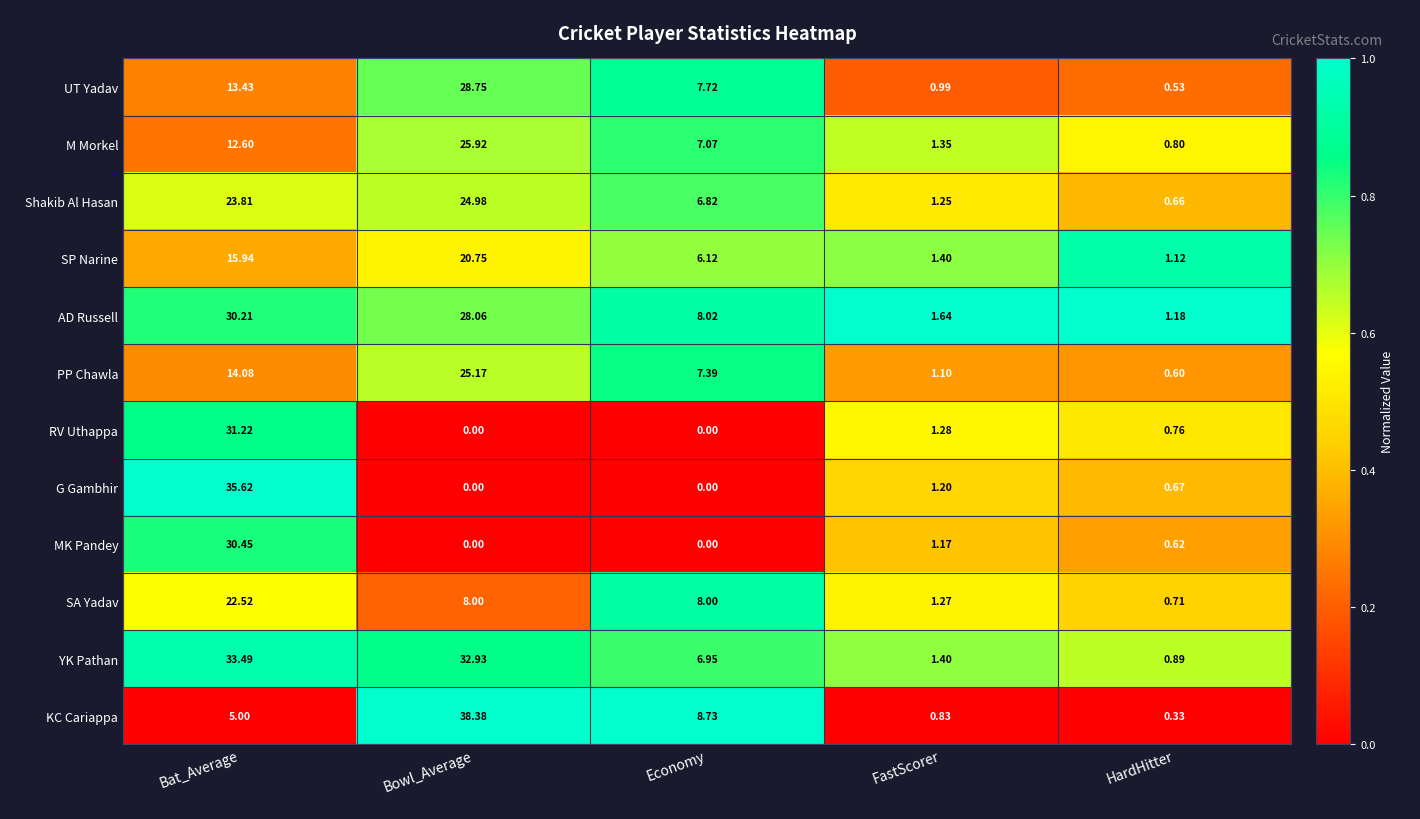

At which label does SP Narine reach its peak?

Bowl_Average